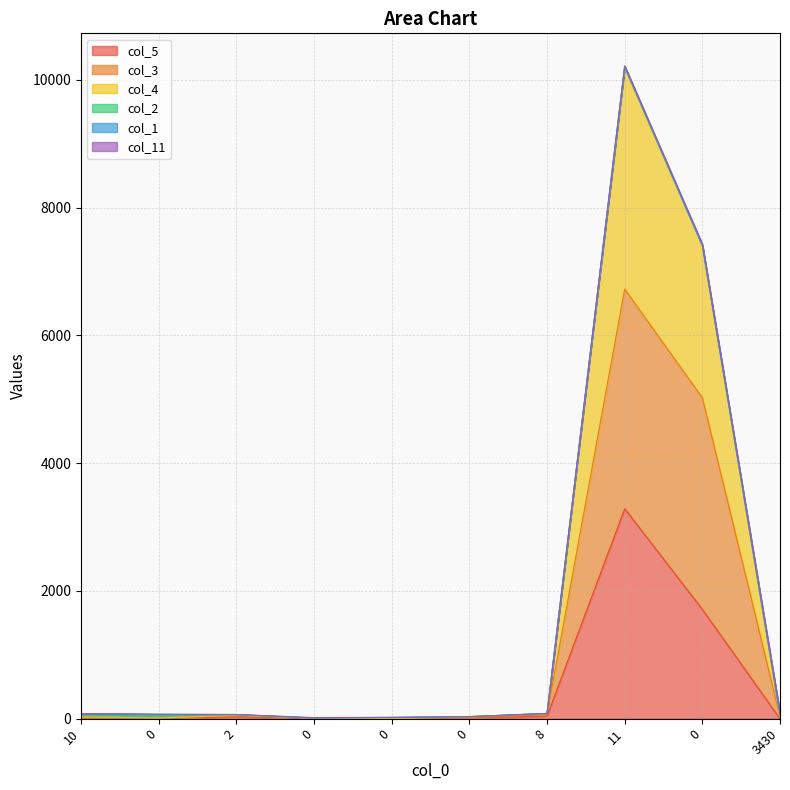

At which category does col_3 reach its first local peak?

2